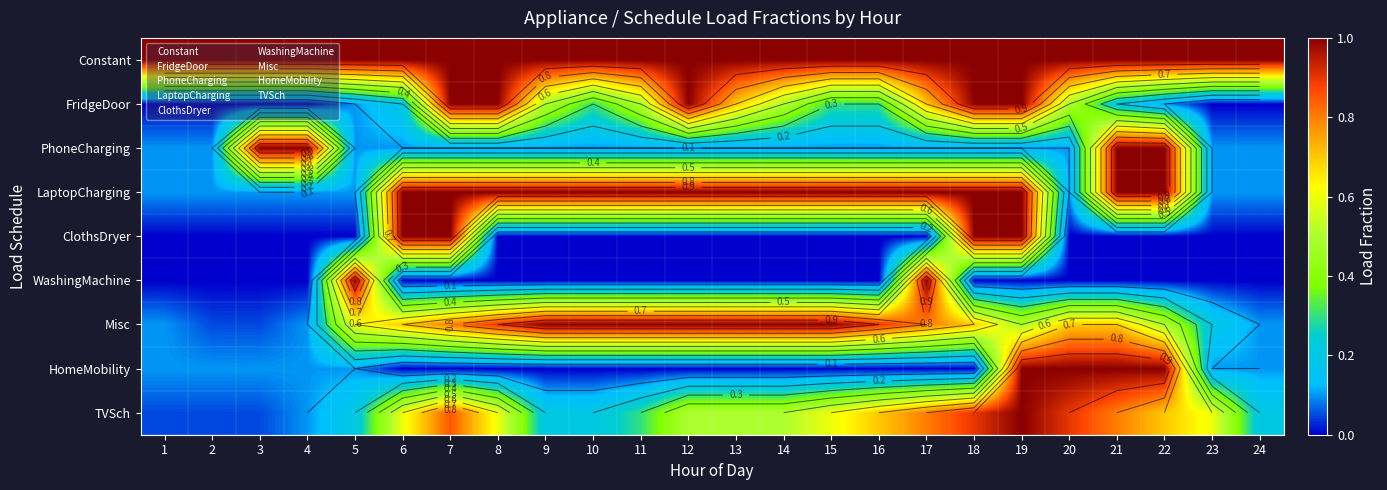

How many distinct data groups are displayed?

9